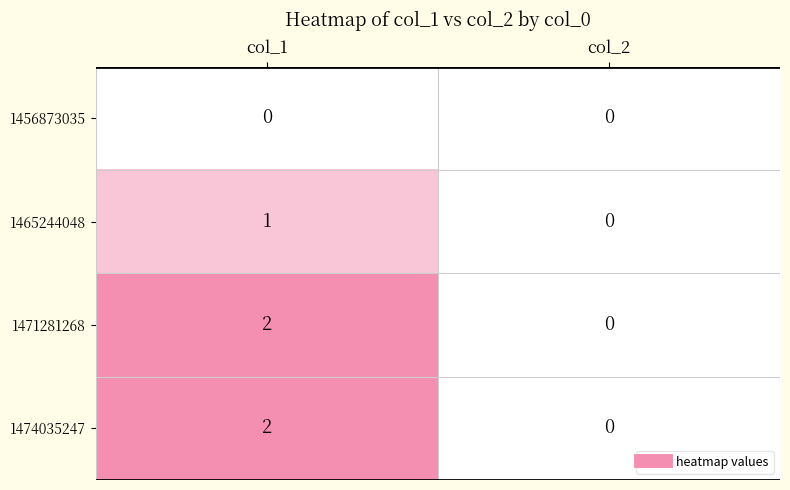

Reading left to right, list all the values displayed in this chart.

1456873035: col_1=0	col_2=0
1465244048: col_1=1	col_2=0
1471281268: col_1=2	col_2=0
1474035247: col_1=2	col_2=0